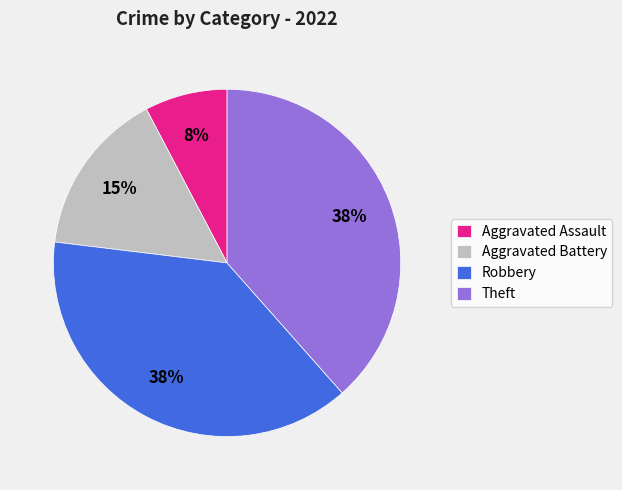

What is the ratio of the value at Robbery to the value at Theft?

1.0